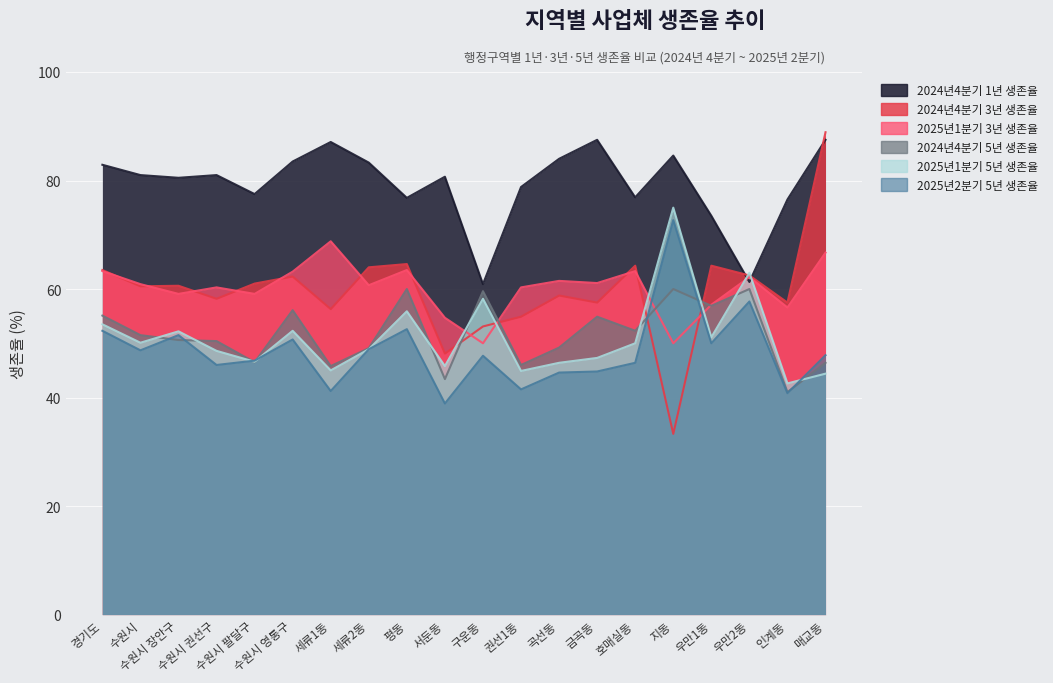

What is the total value across all series at 수원시 장안구?

354.5